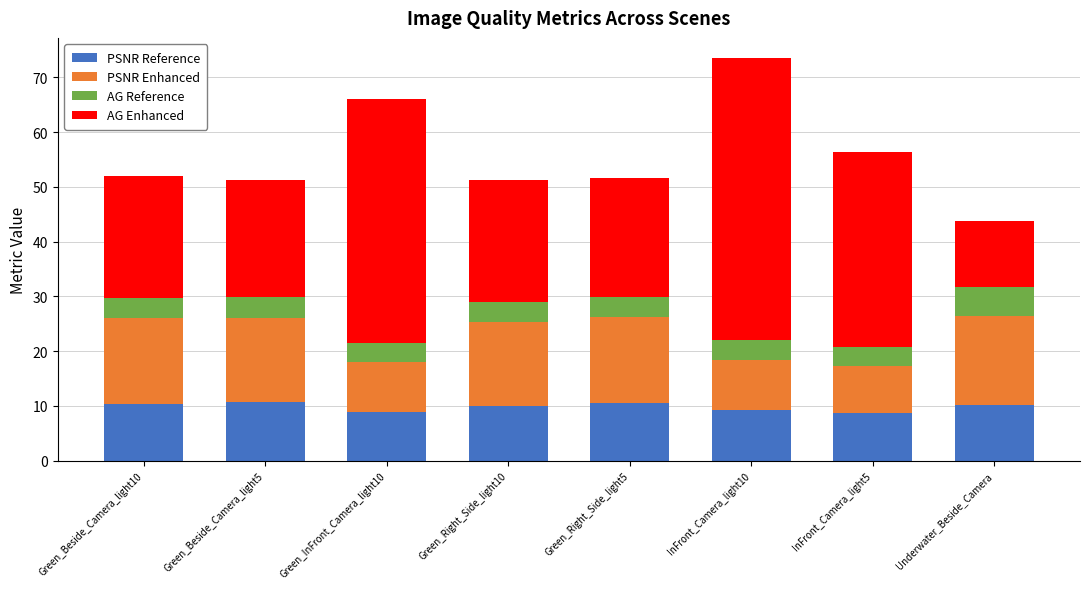

The value of PSNR Reference at InFront_Camera_light5 is 8.7. True or false?

True